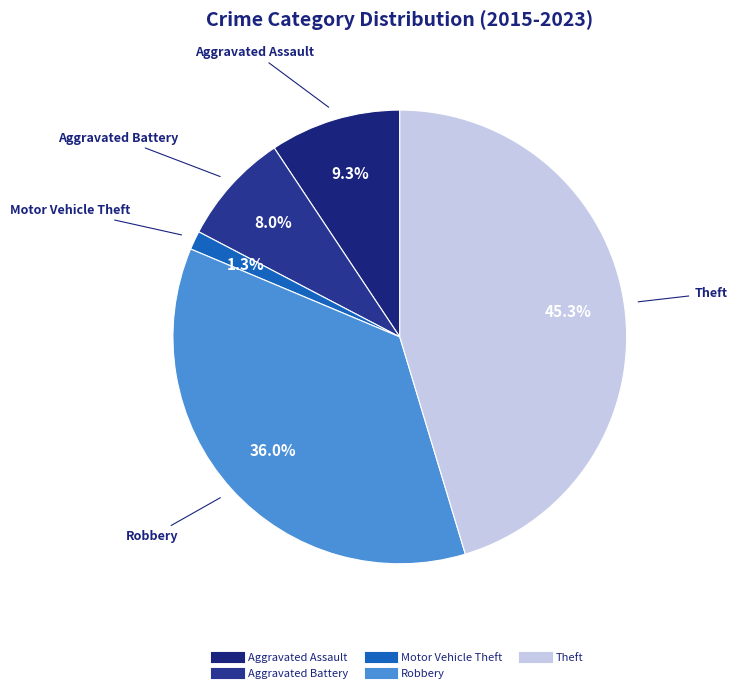

What percentage is the Motor Vehicle Theft slice, to the nearest percent?

1%